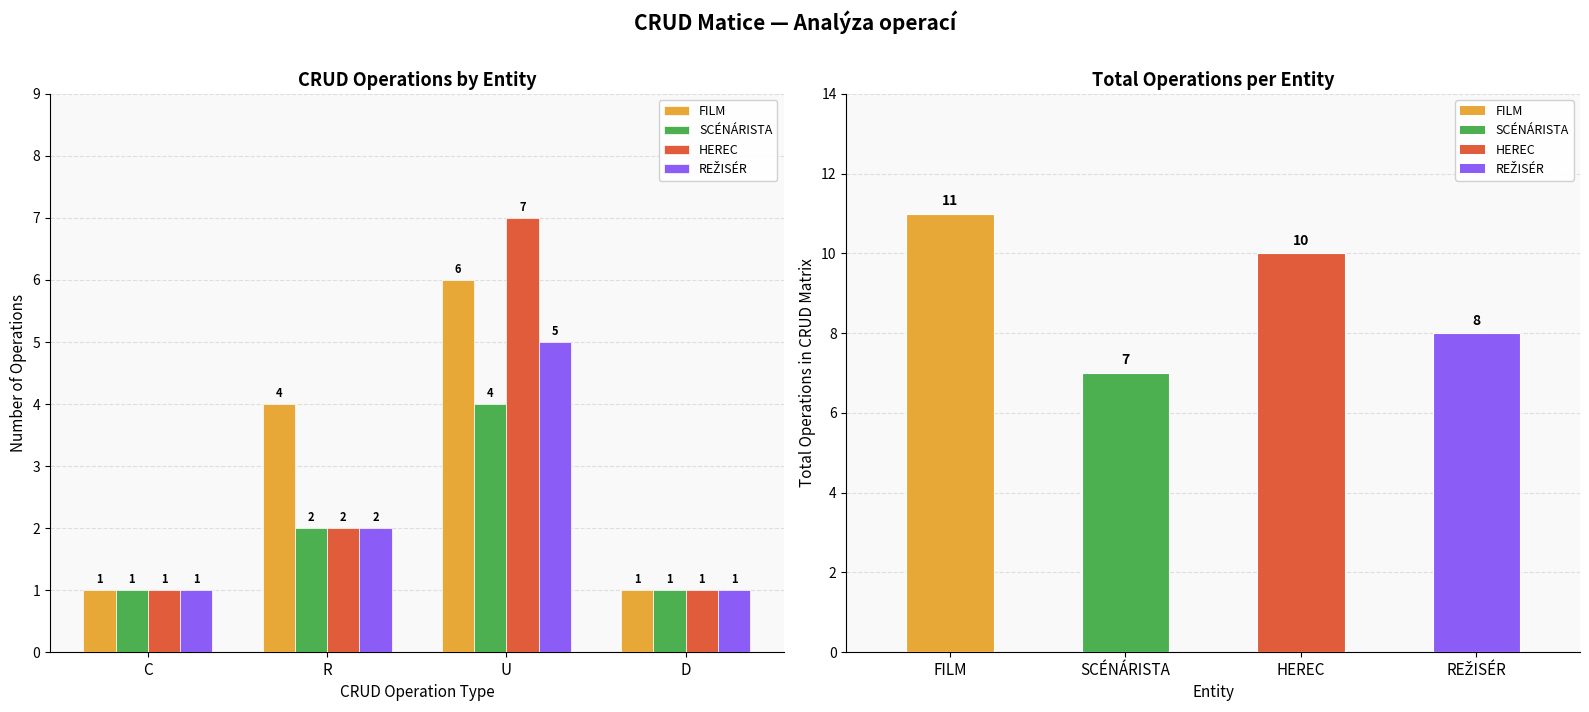

Rank the categories by HEREC value from highest to lowest.

U, R, C, D